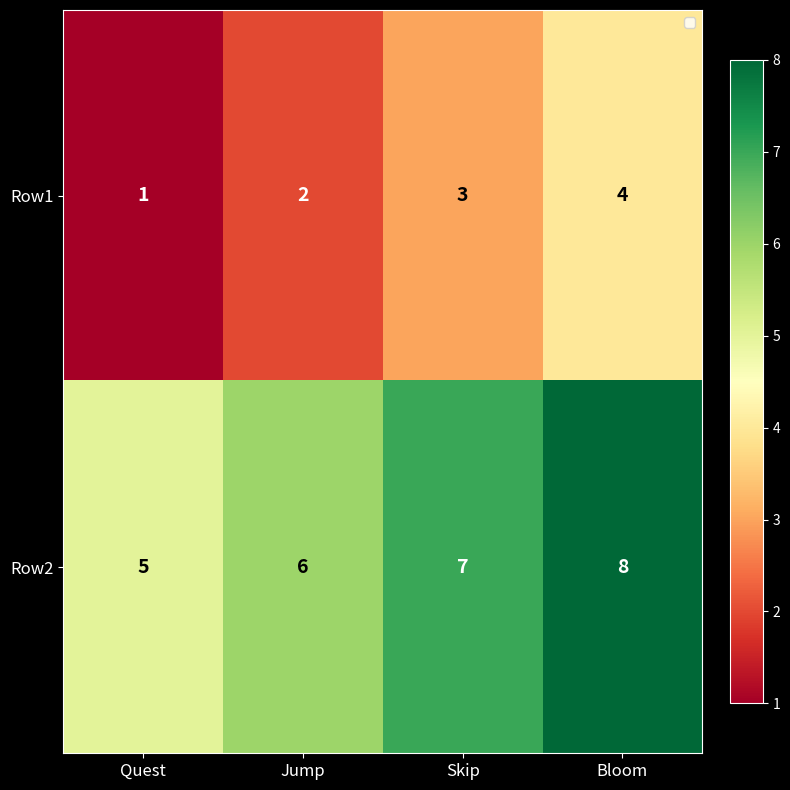

How many distinct data groups are displayed?

2